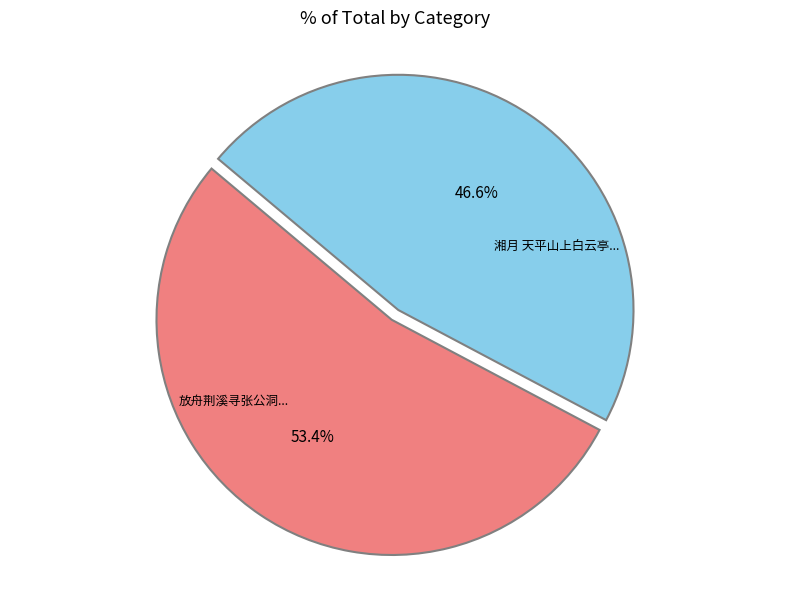

Is there any slice that represents more than half of the pie?

Yes